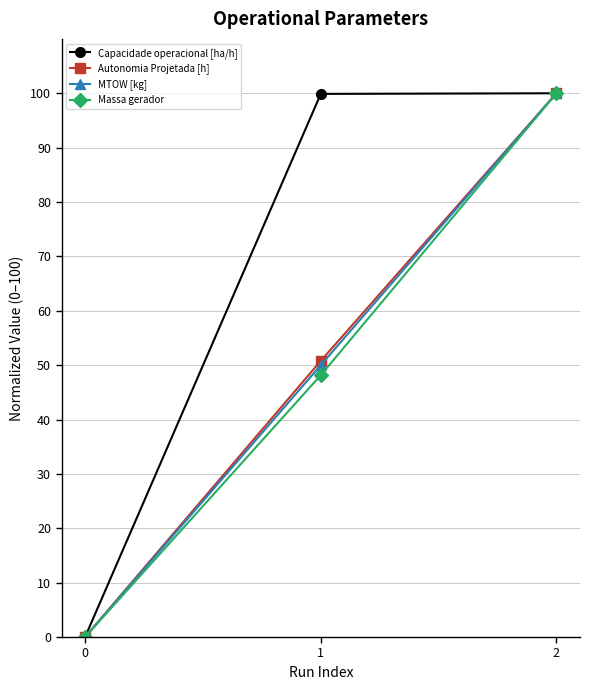

What is the maximum value shown in the chart?

100.0